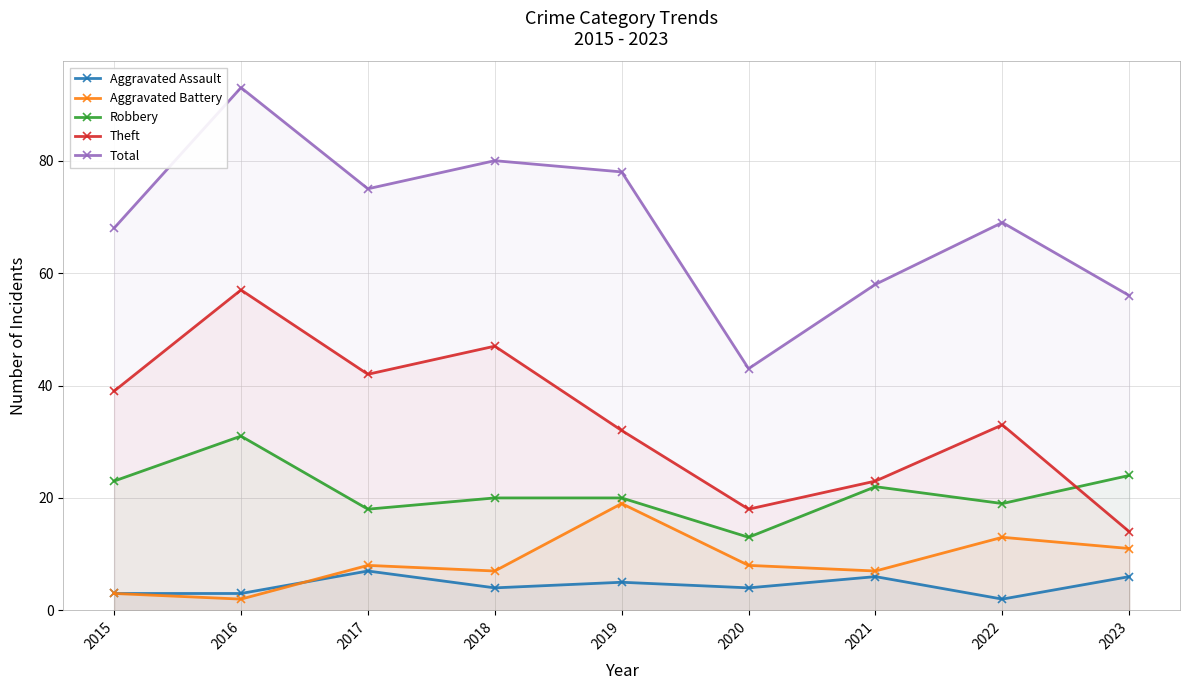

At which category does Aggravated Battery reach its first local peak?

2017